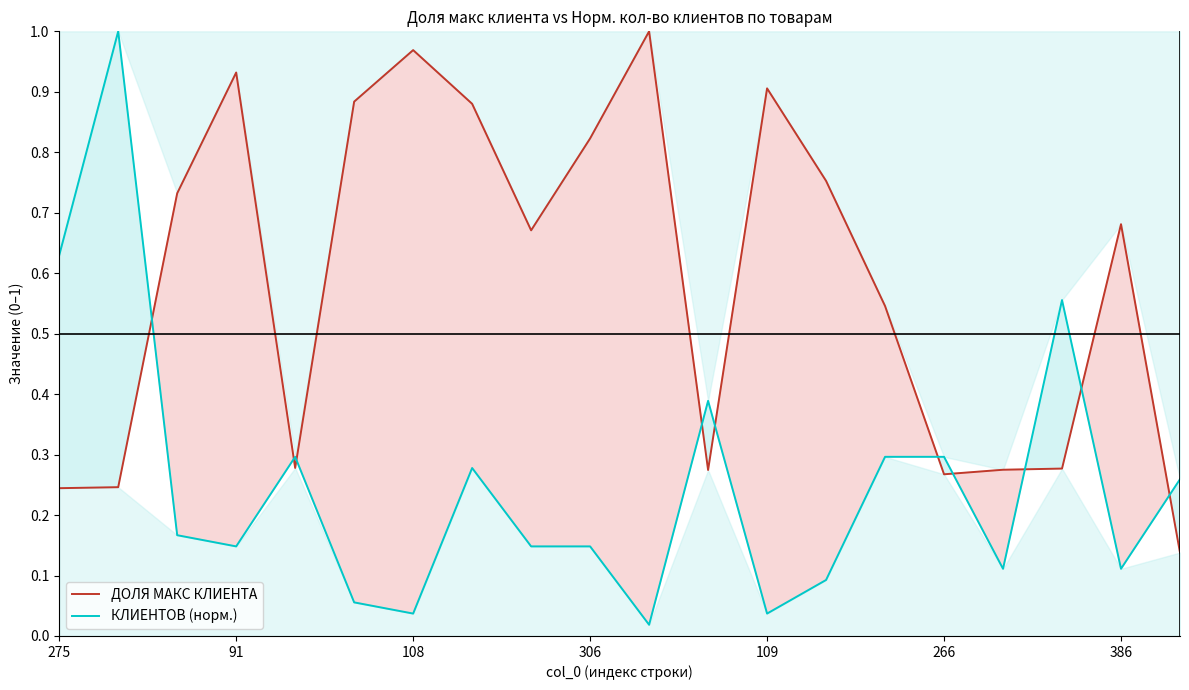

Rank the series at 275 from lowest to highest value.

ДОЛЯ МАКС КЛИЕНТА, КЛИЕНТОВ (норм.)